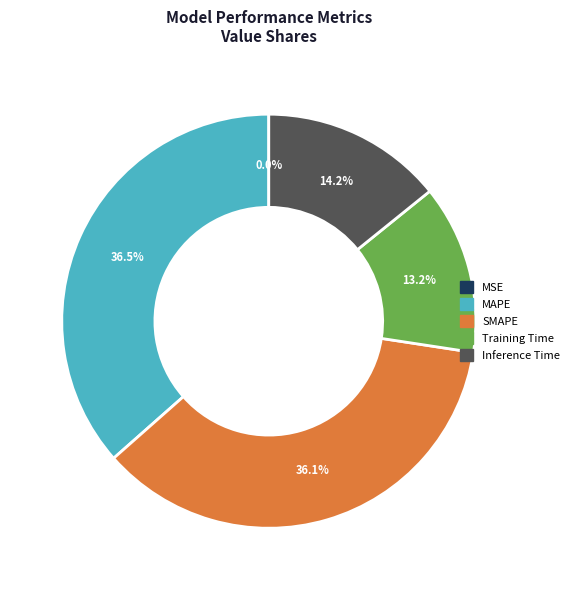

What percentage do SMAPE and Training Time together represent?

49.3%